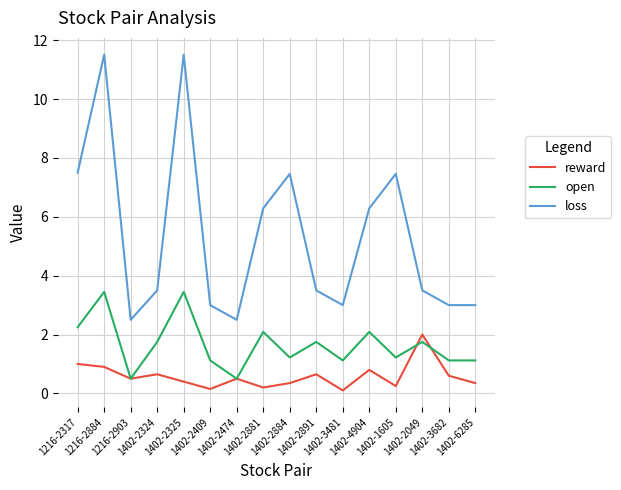

At how many categories does at least one series exceed 10?

2